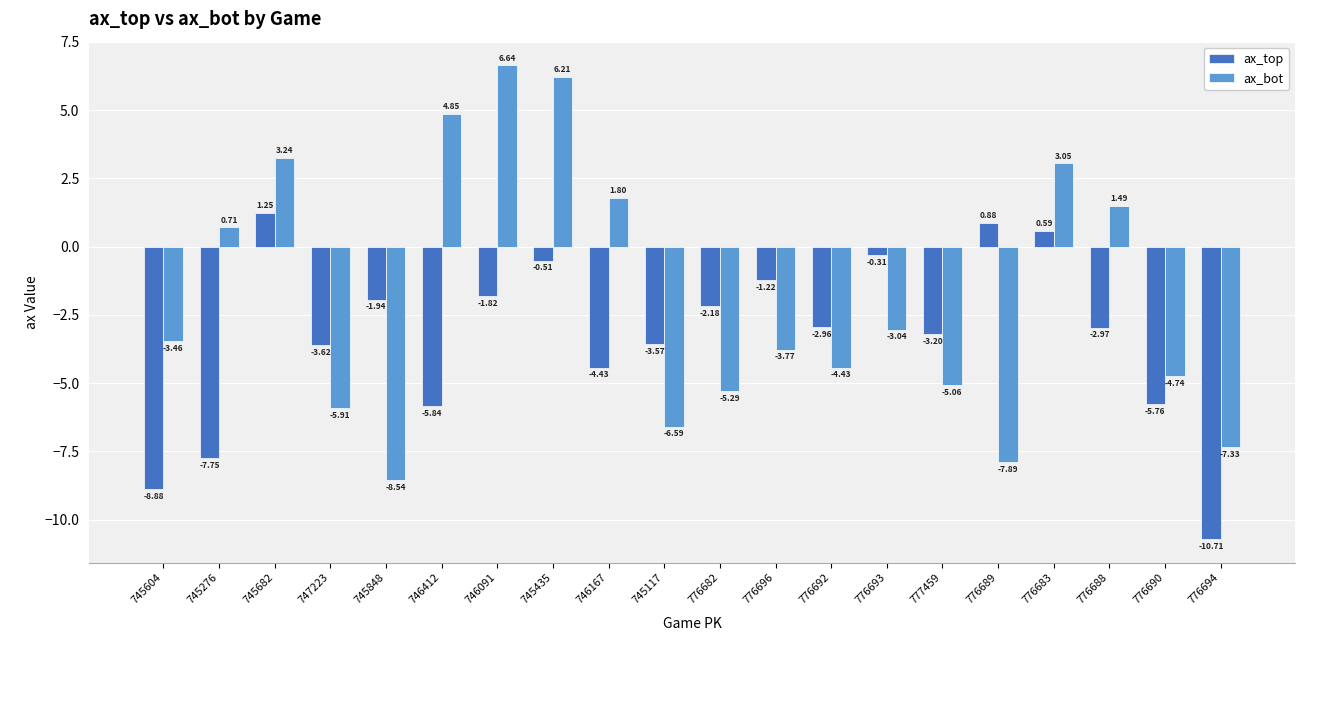

What is the label of the 6th bar from the right?

777459